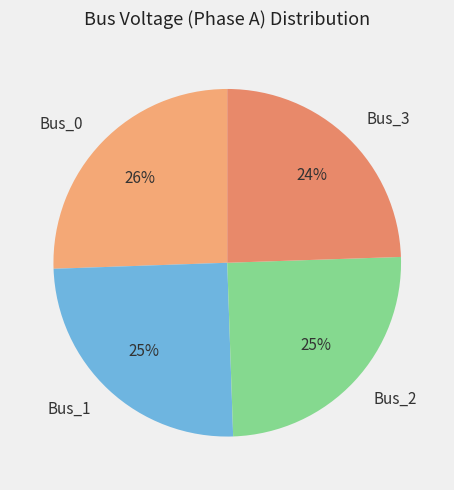

Is Bus_3 the majority of the pie?

No